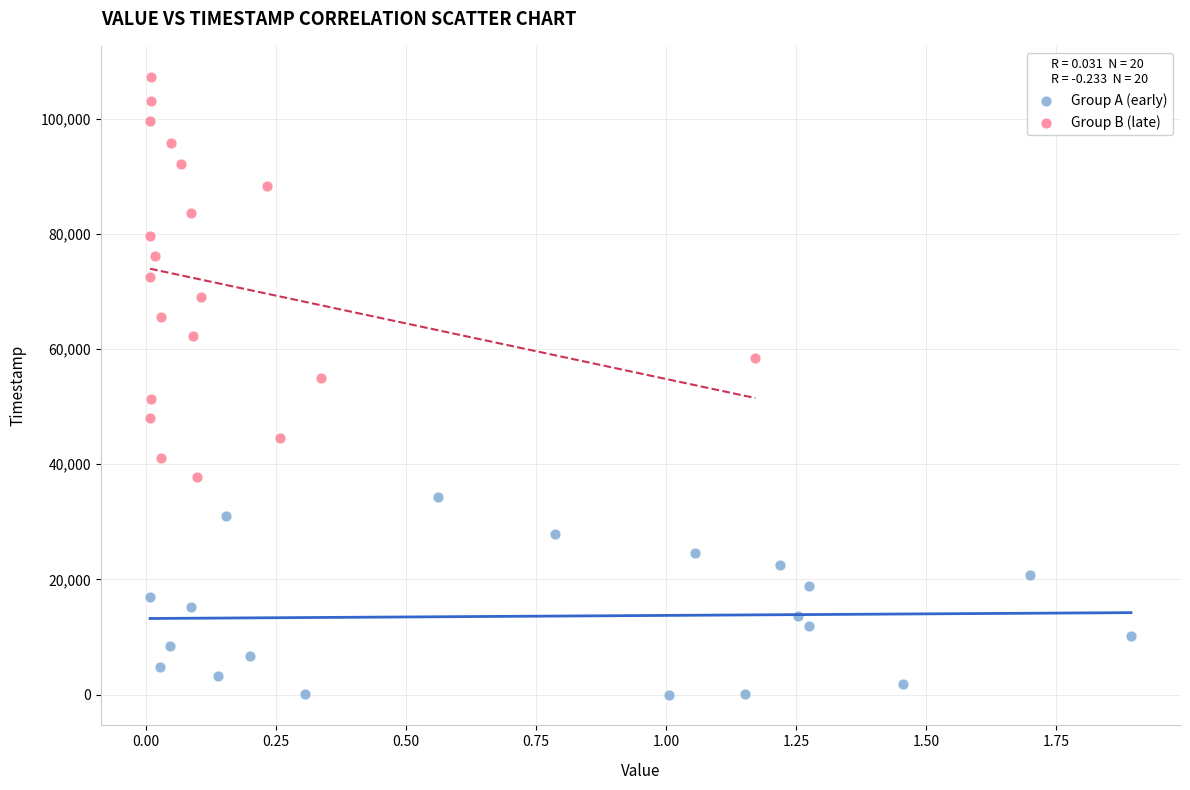

Which series contains the highest Y value?

Group B (late)